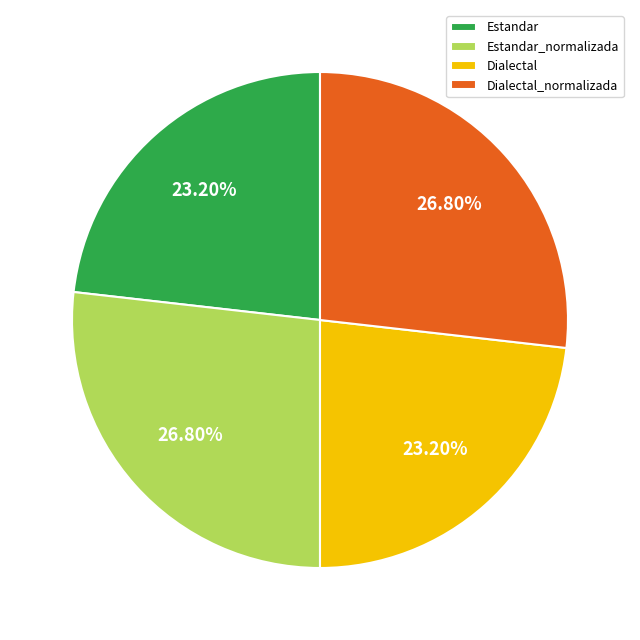

Is the sum of Dialectal and Estandar greater than half?

No